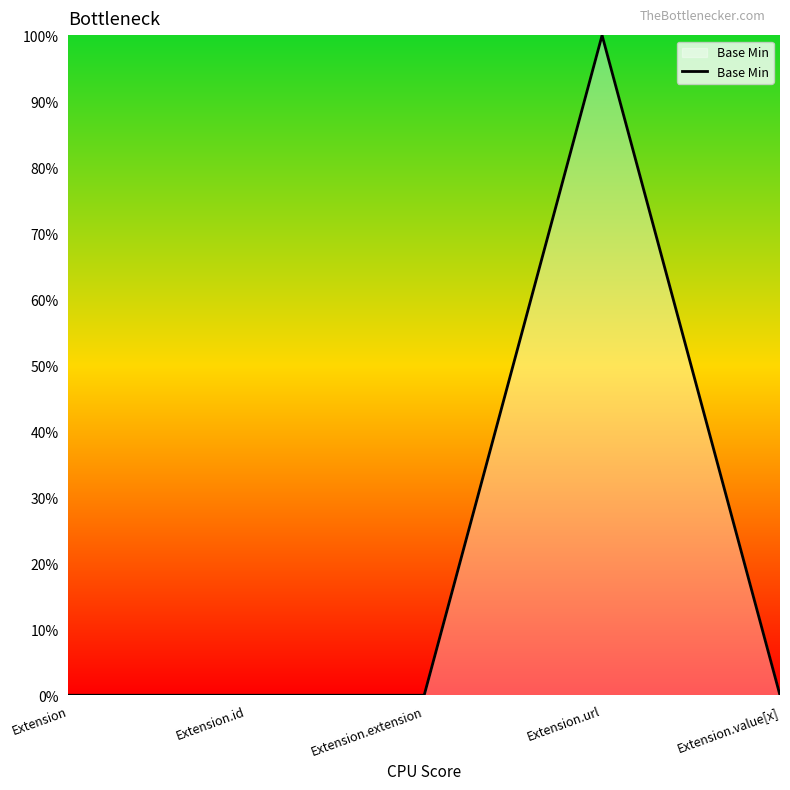

Does the chart display data point markers on the line(s)?

No